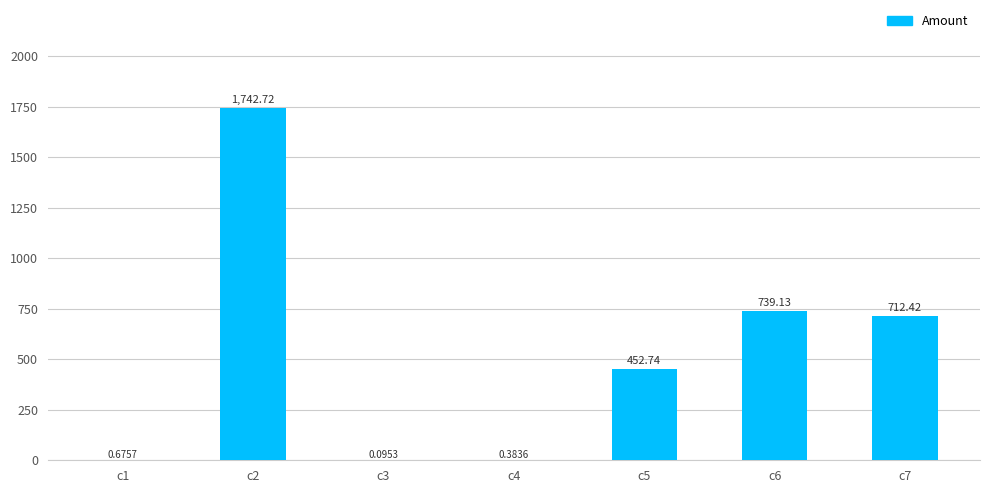

Which category has the highest value across all series?

c2